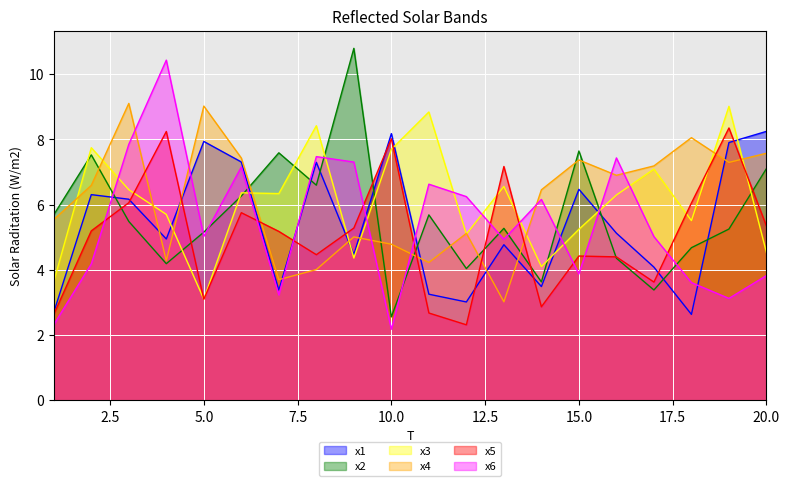

What are all the series names shown in the legend?

x1, x2, x3, x4, x5, x6